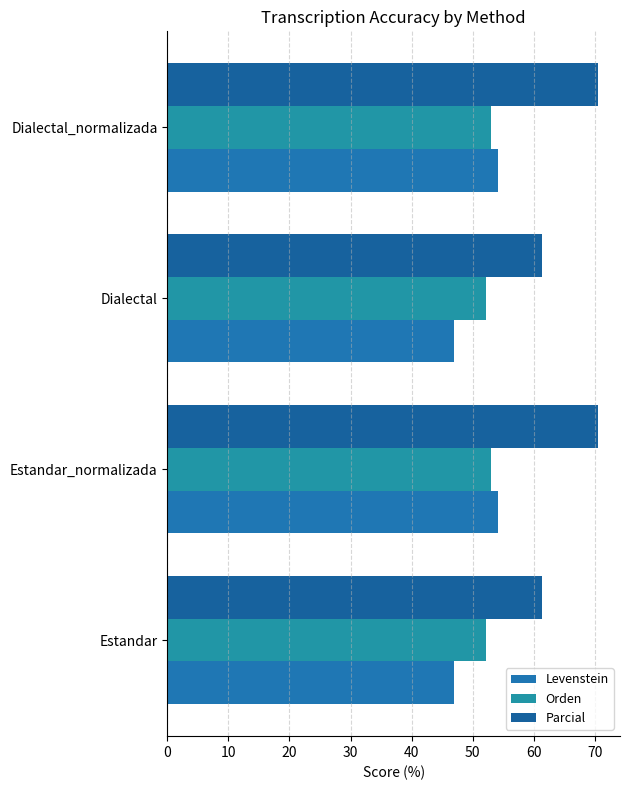

How many data points does each series have?

4